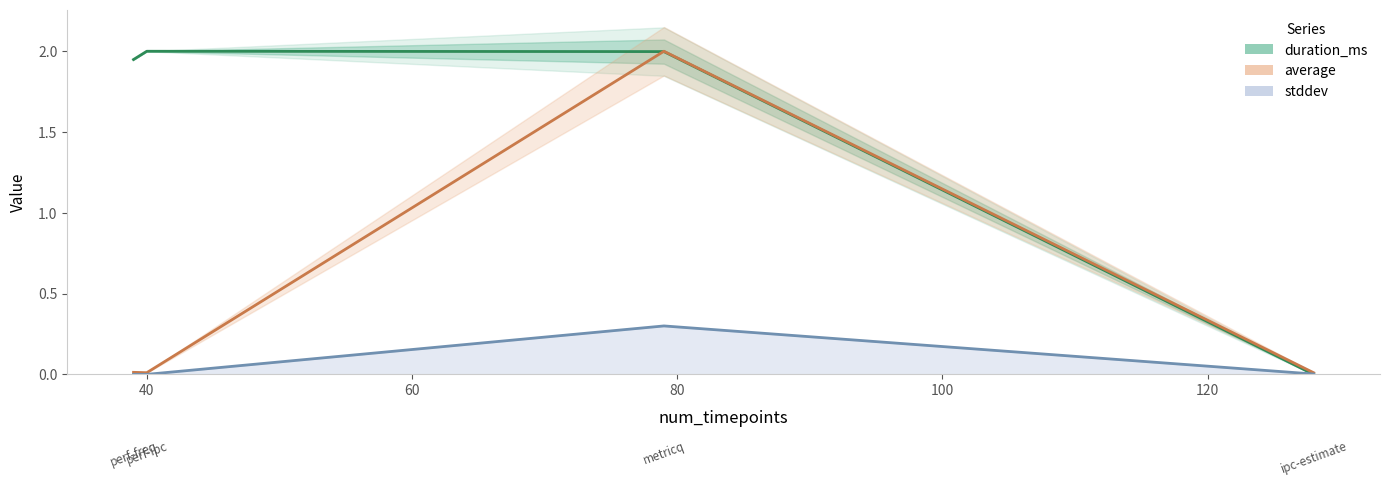

How many values in the duration_ms series exceed 1?

3